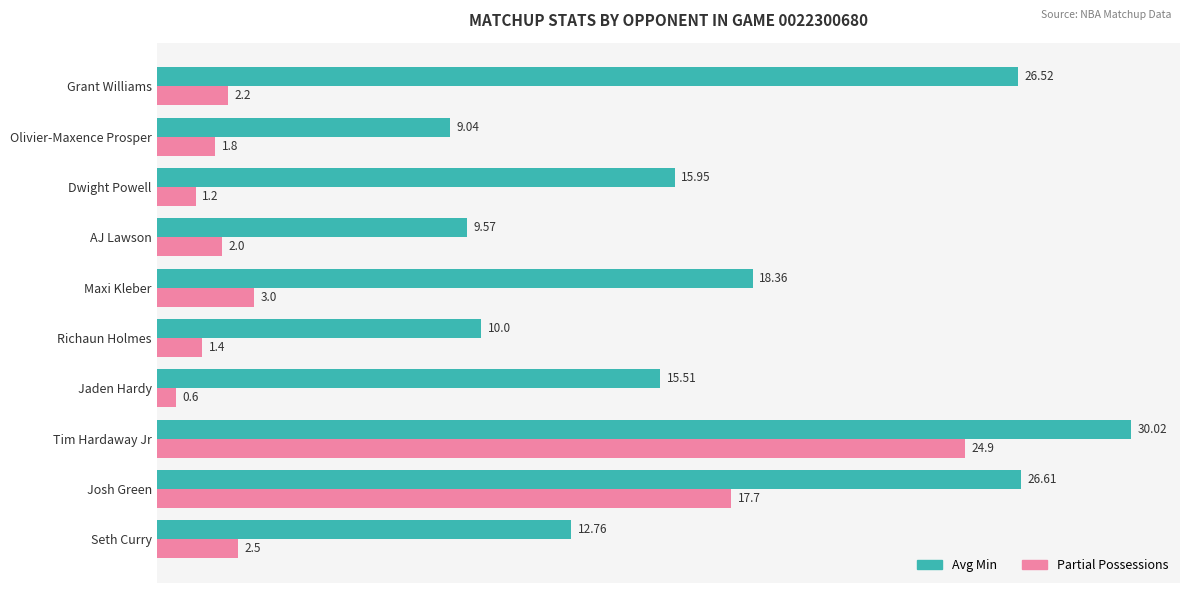

What is the sum of the Partial Possessions values at AJ Lawson and Grant Williams?

4.2